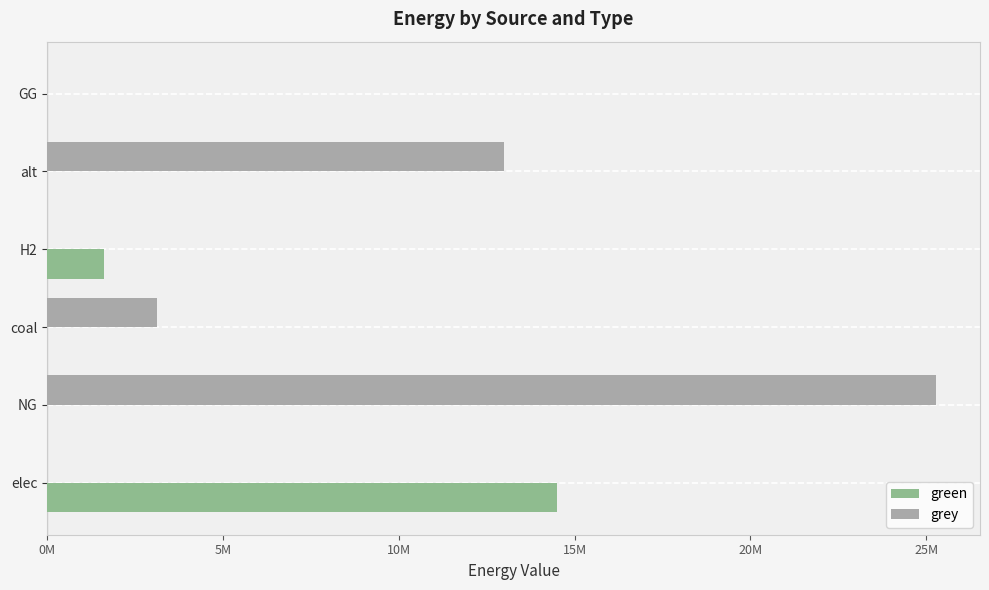

What are all the series names shown in the legend?

green, grey